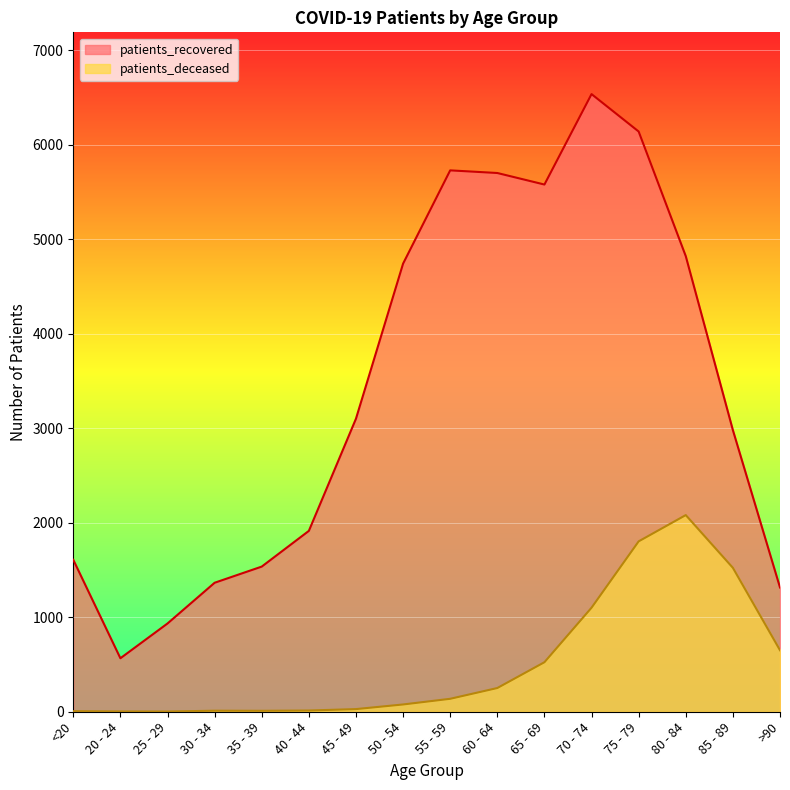

What is the label of the 13th point from the left?

75 - 79